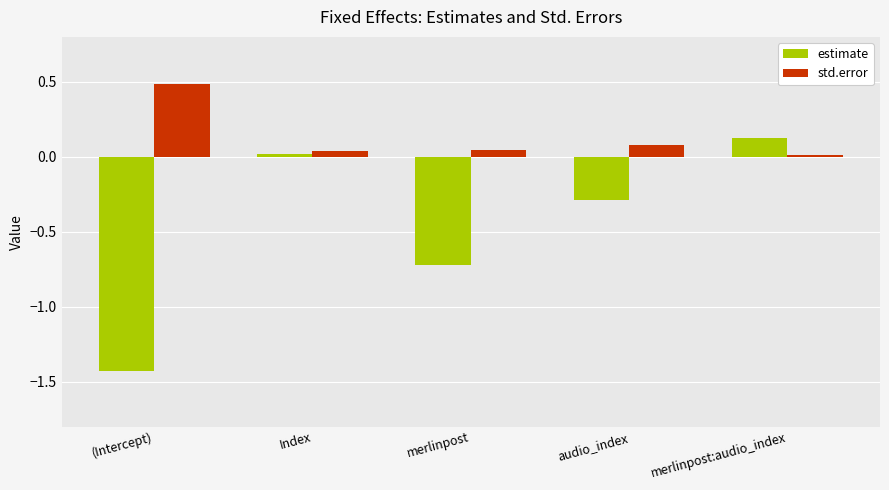

What is the sum of the std.error values at (Intercept) and audio_index?

0.6